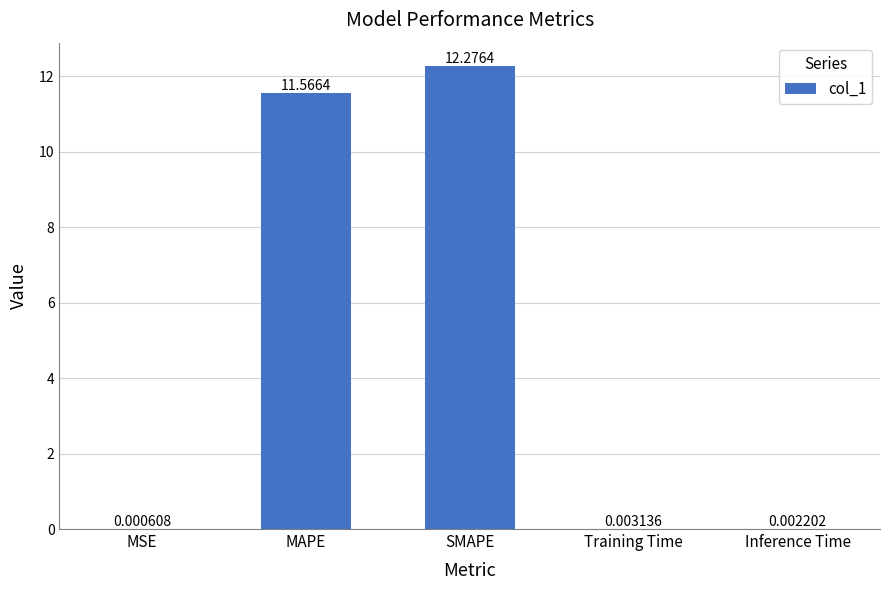

Which category has the highest value across all series?

SMAPE